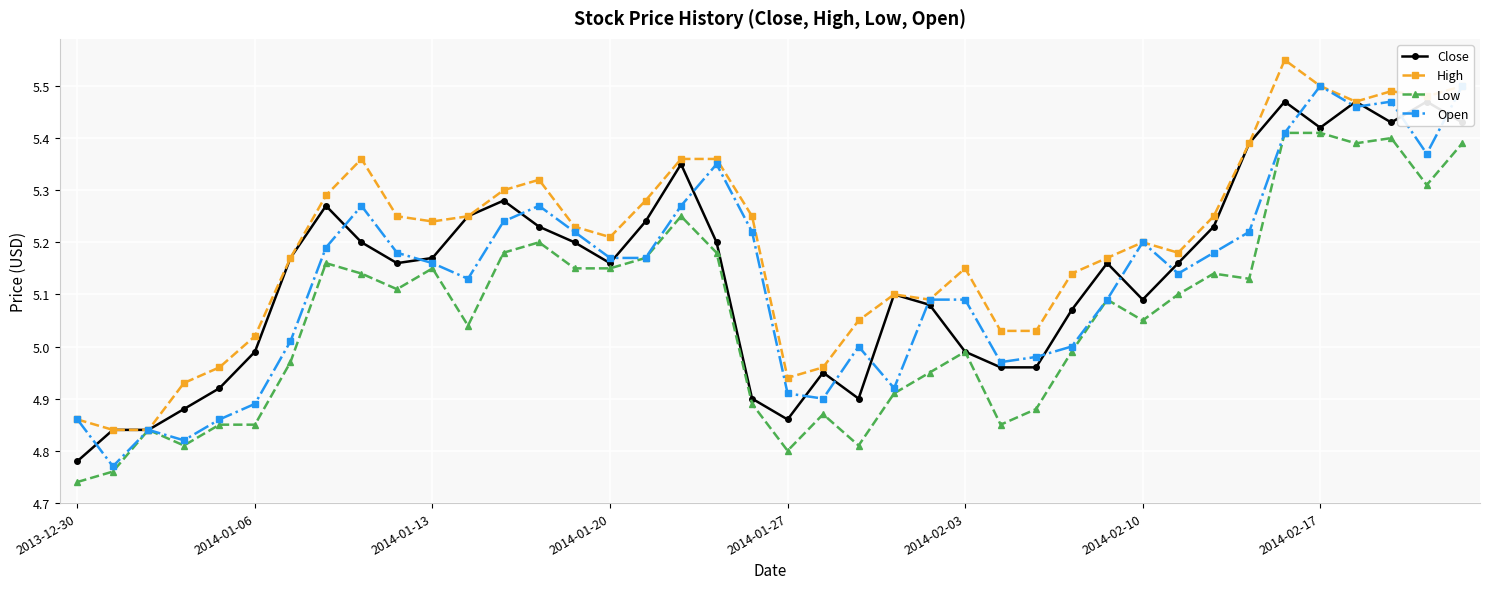

What is the total value across all series at 26?

19.8